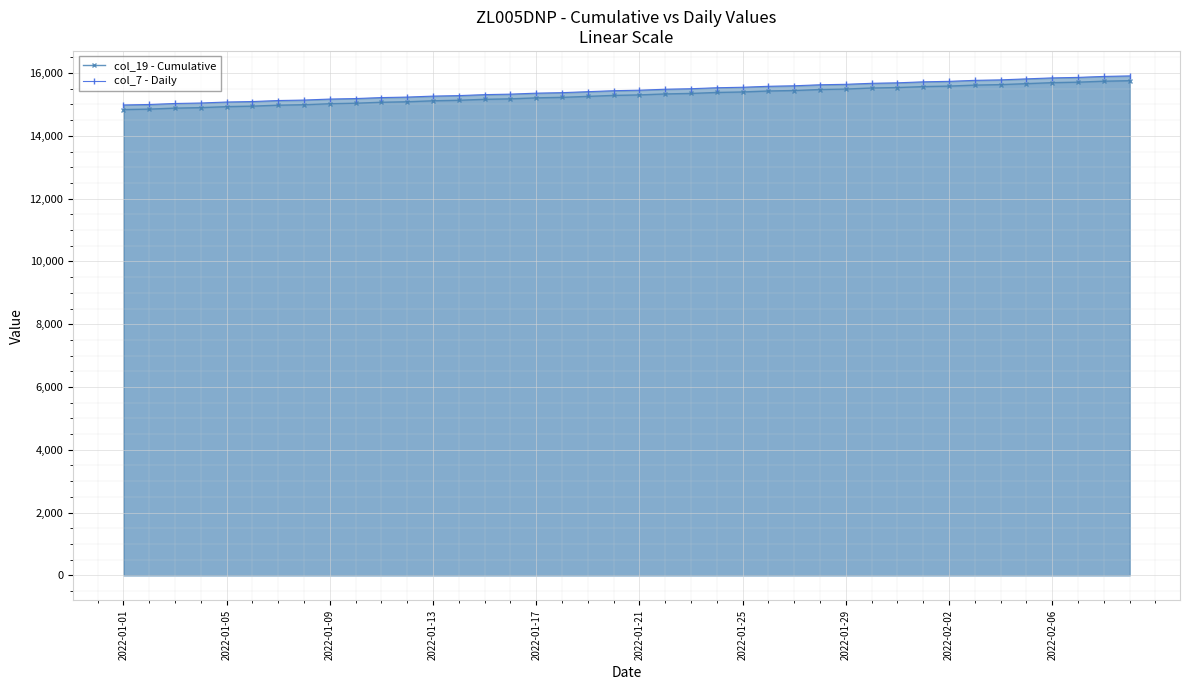

True or false: col_19 - Cumulative has more than 2 interior local peaks.

False